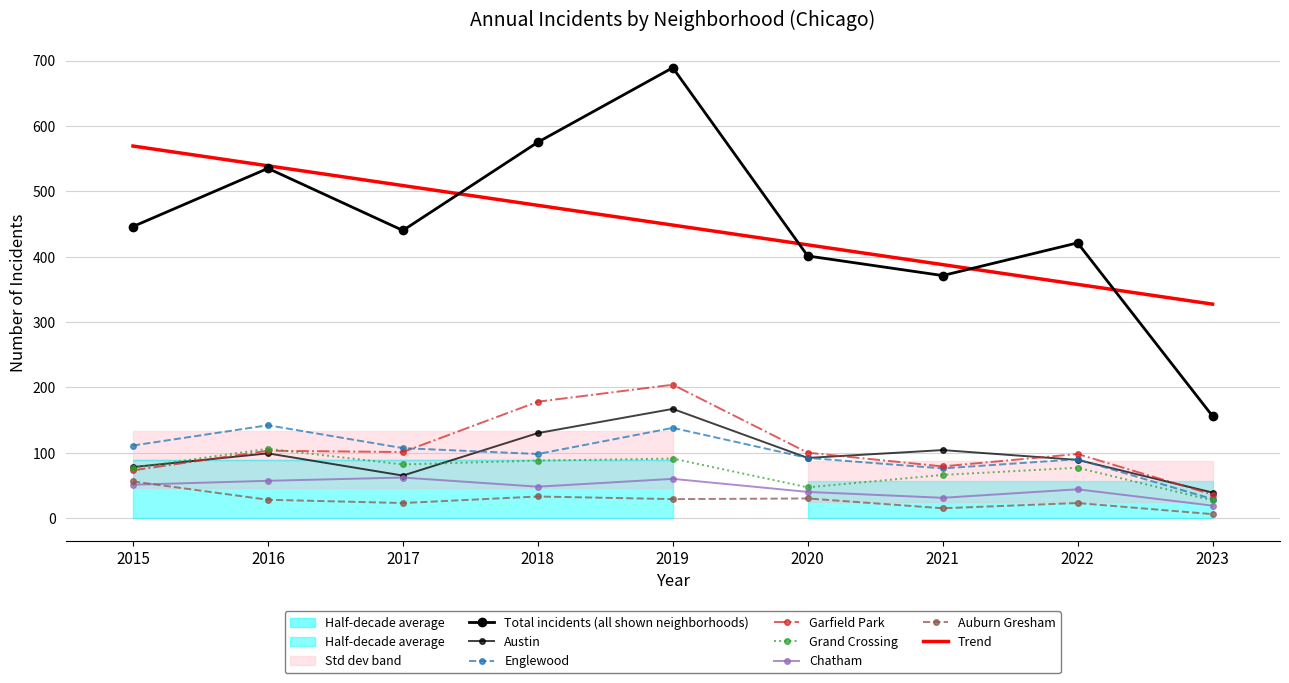

At which label does Grand Crossing first exceed 77?

2016